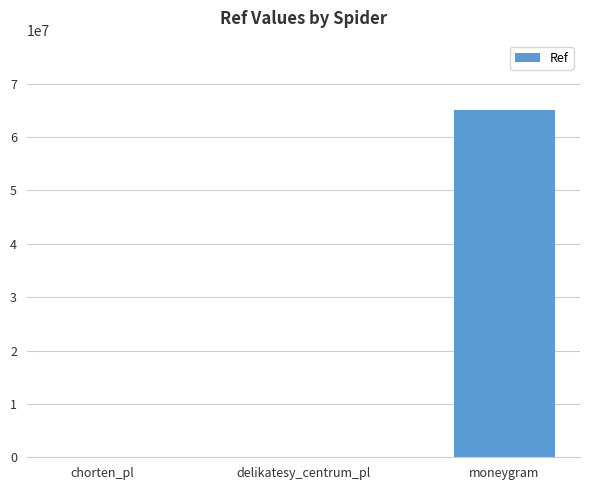

What is the difference between the values at delikatesy_centrum_pl and moneygram?

64949891